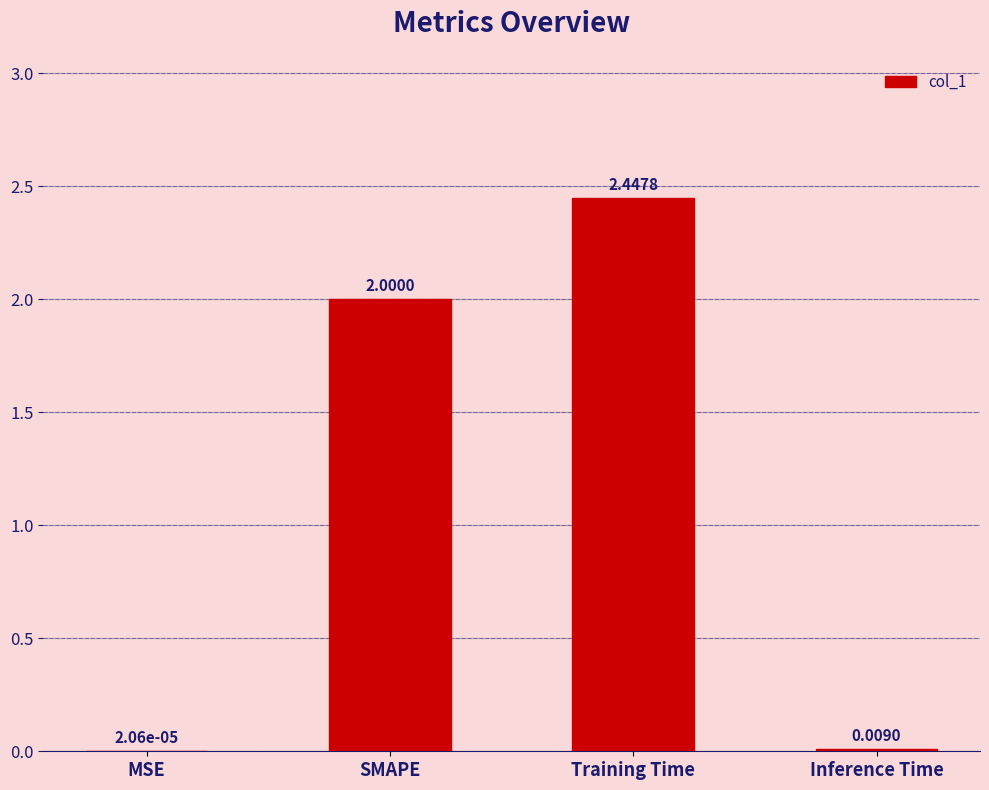

What is the change in value from Training Time to Inference Time?

-2.4